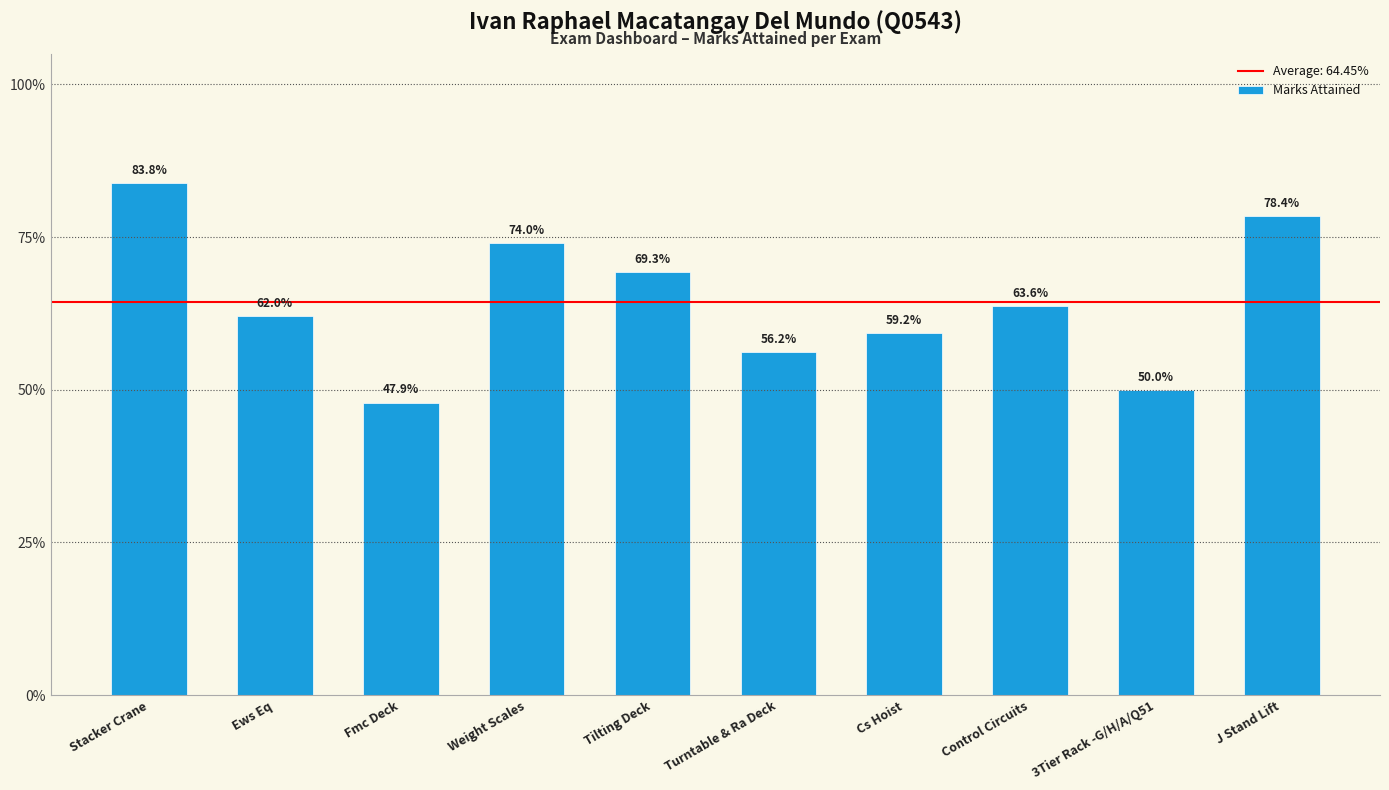

What is the smallest value displayed?

0.5